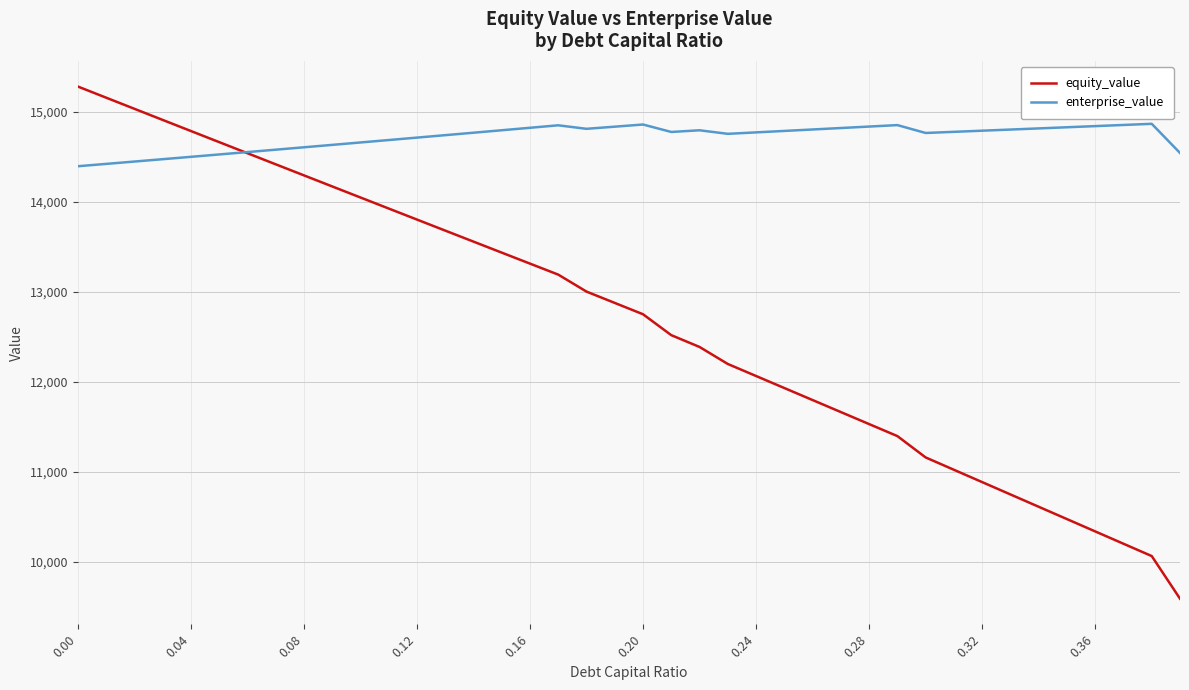

Which series has the largest total across all categories?

enterprise_value